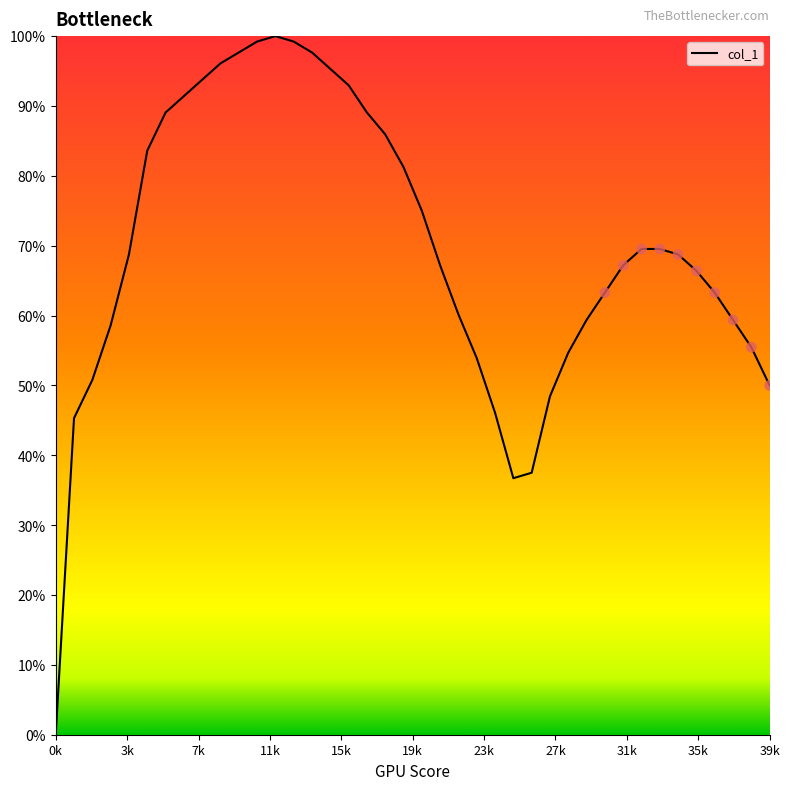

What is the greatest value displayed?

100.0